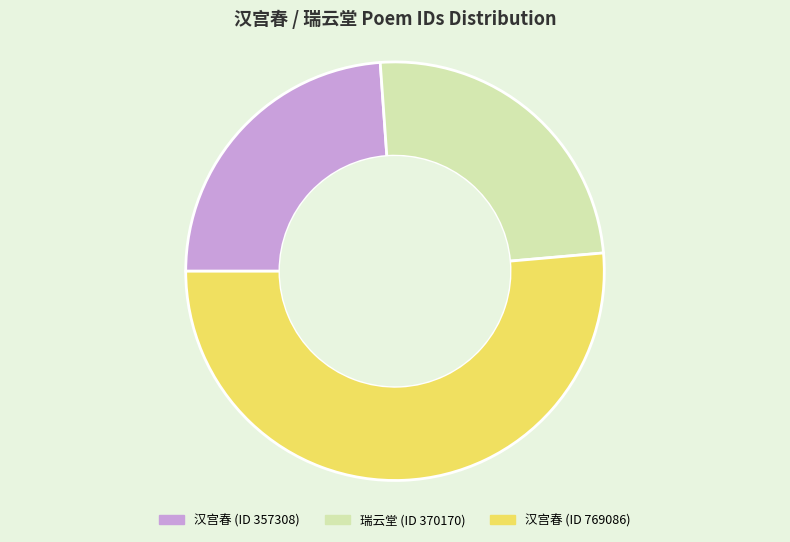

Does any single category account for the majority?

Yes